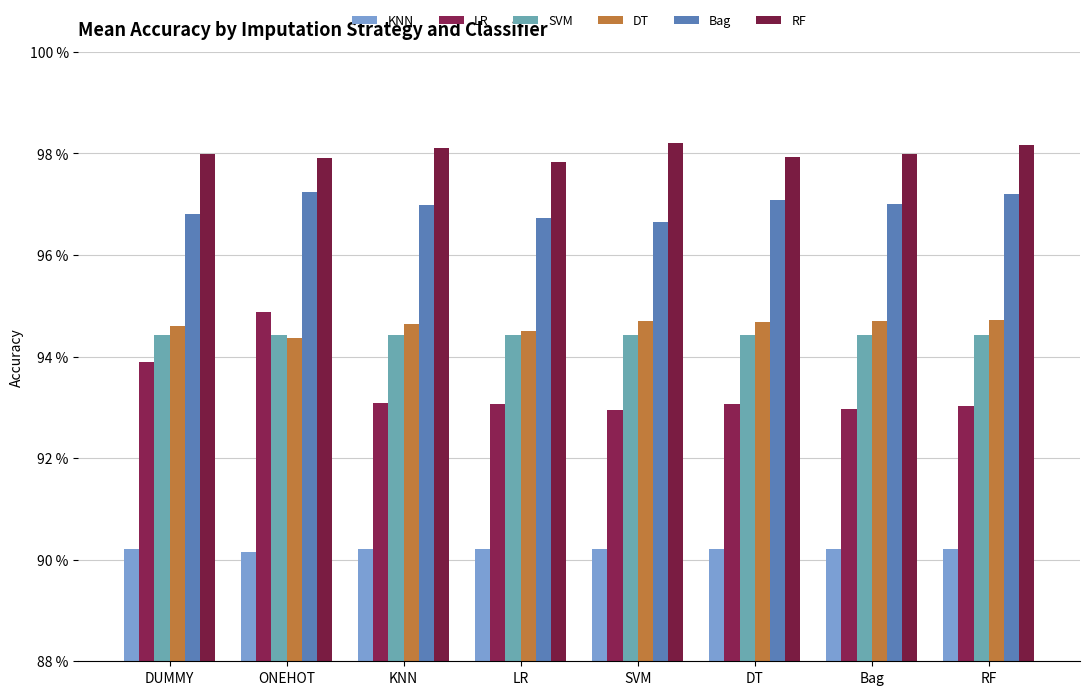

Which series changed the most between DUMMY and KNN?

LR